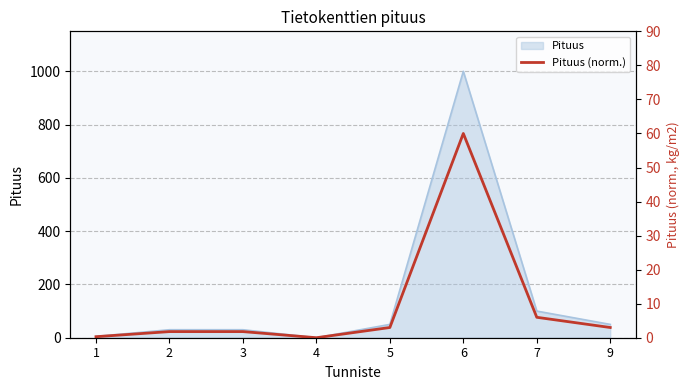

What is the ratio of the value at 6 to the value at 9?

20.0